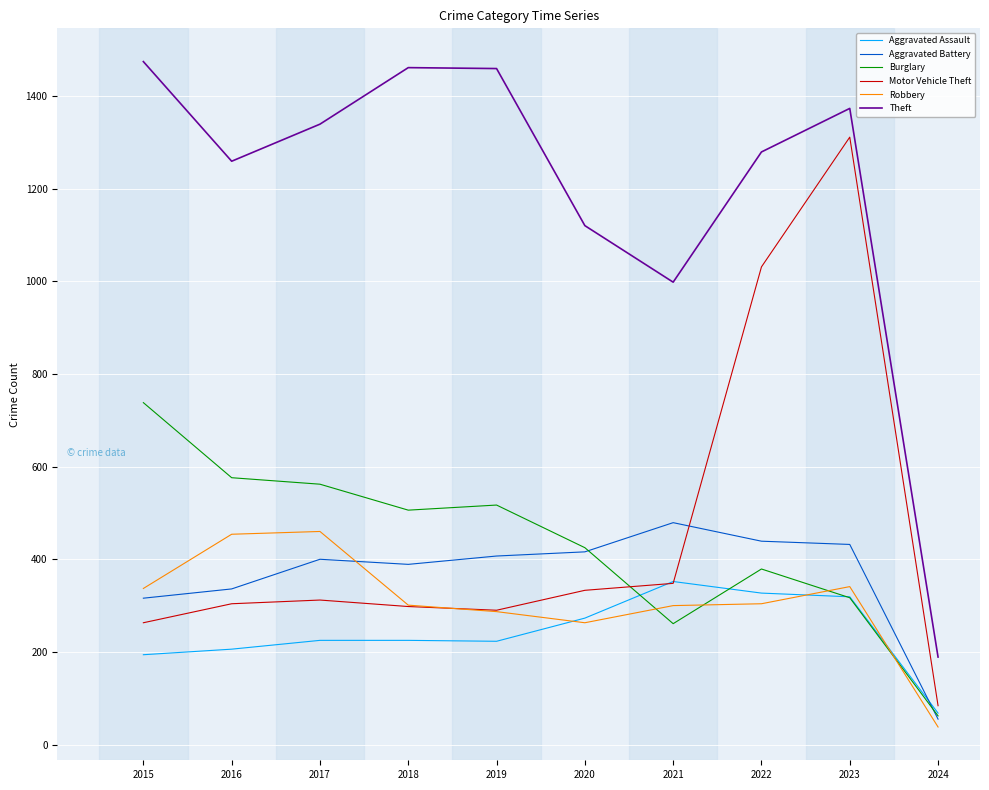

What is the total value across all series at 2022?

3759